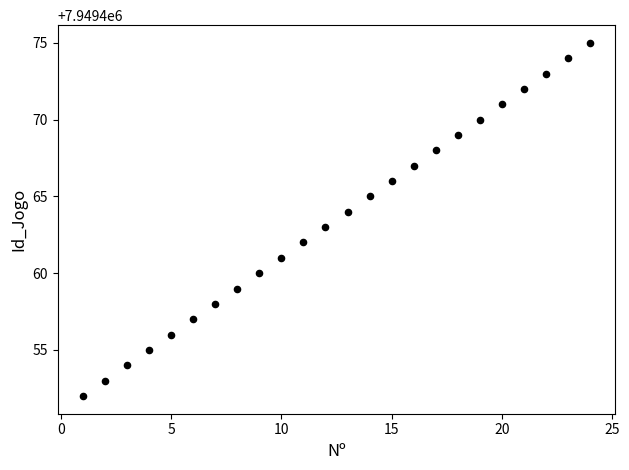

What is the range of X values (max minus min)?

23